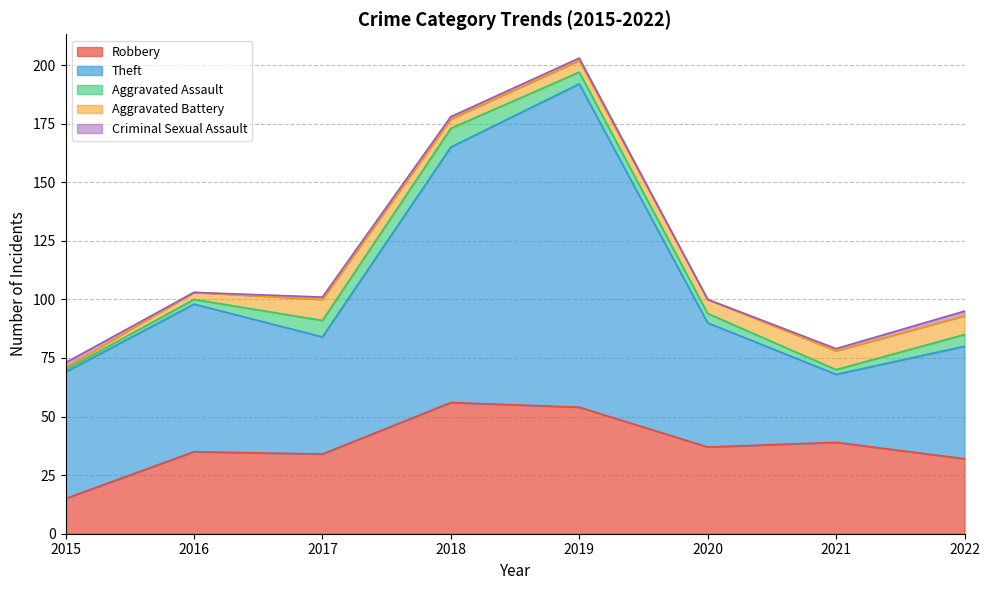

At which category is the sum across all series the highest?

2019